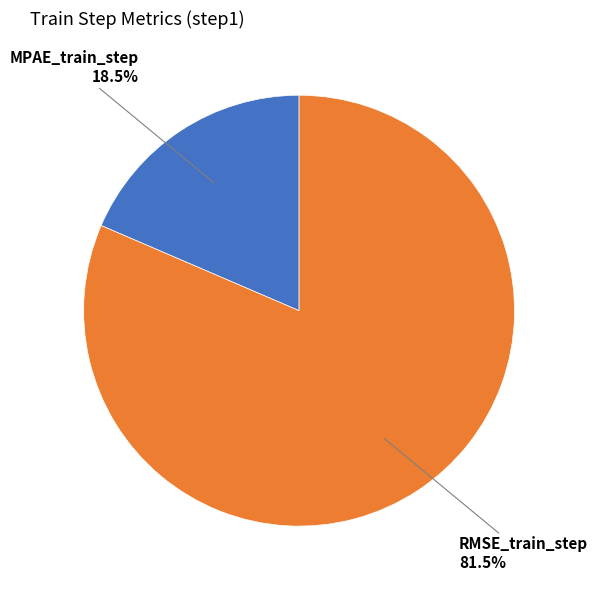

Does any single category account for the majority?

Yes